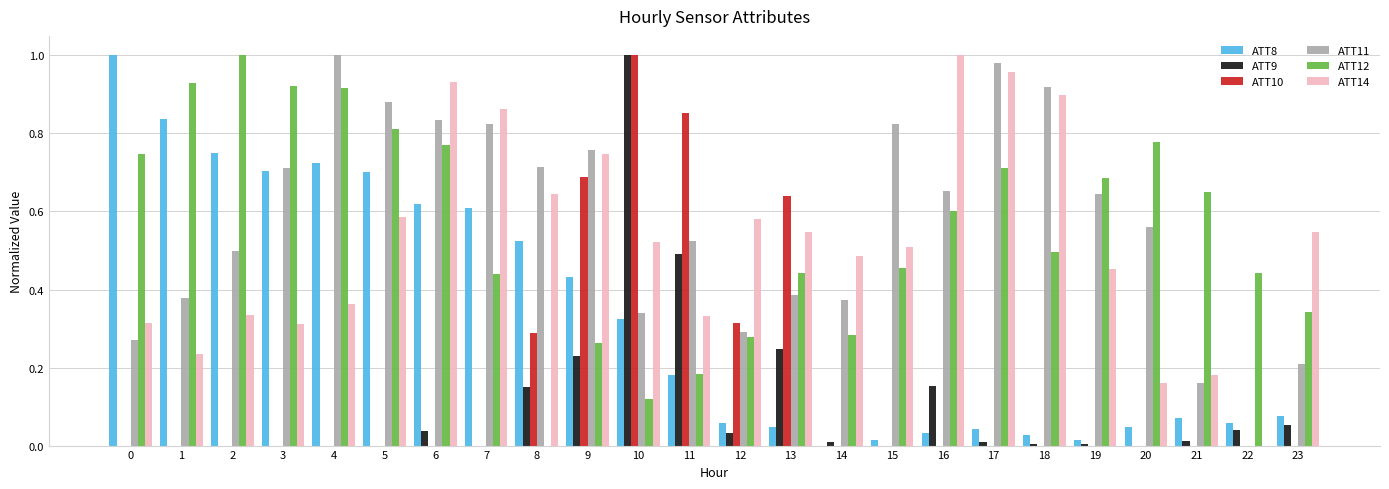

Between 1 and 5, which series saw the biggest shift?

ATT11